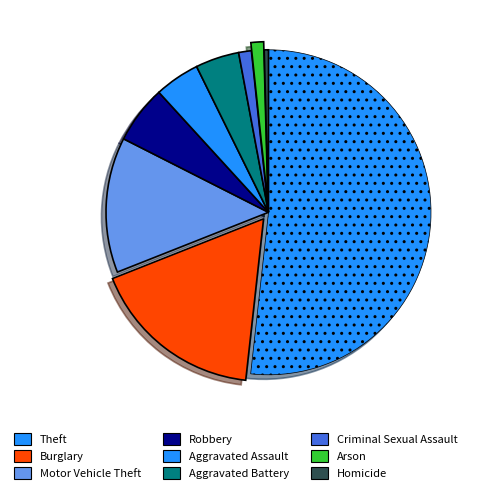

Is Arson the majority of the pie?

No